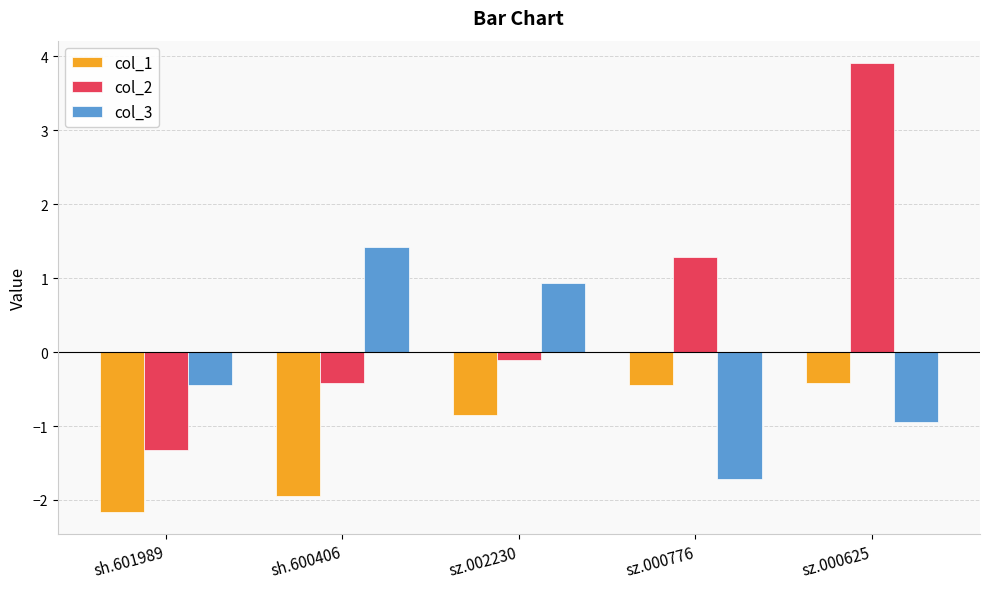

List the labels in order of col_3 value, largest first.

sh.600406, sz.002230, sh.601989, sz.000625, sz.000776